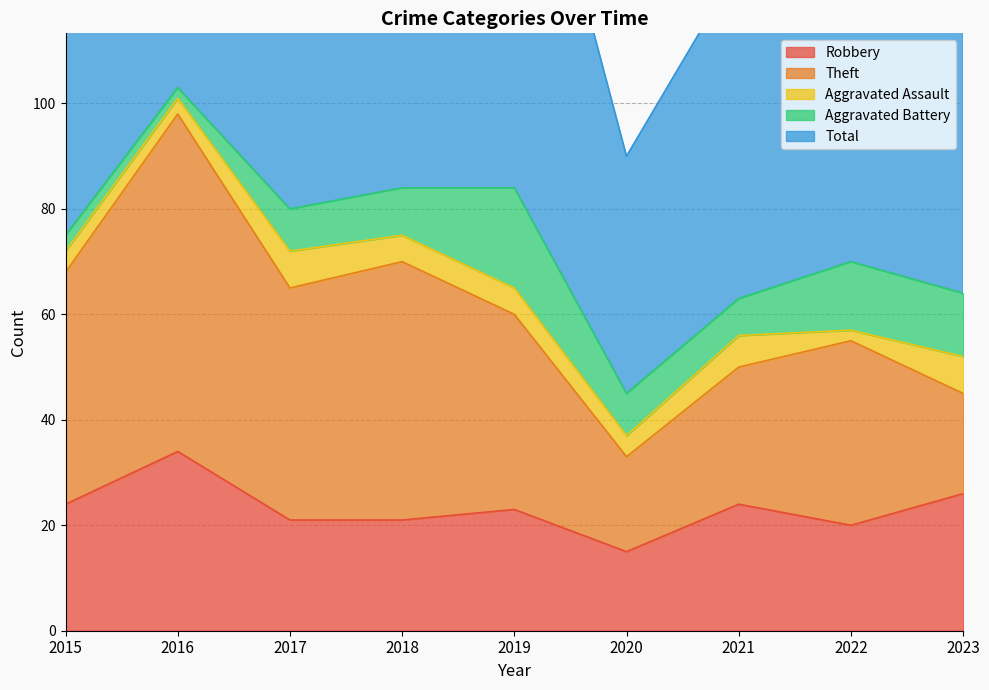

Where does the Robbery series first go above 23?

2015